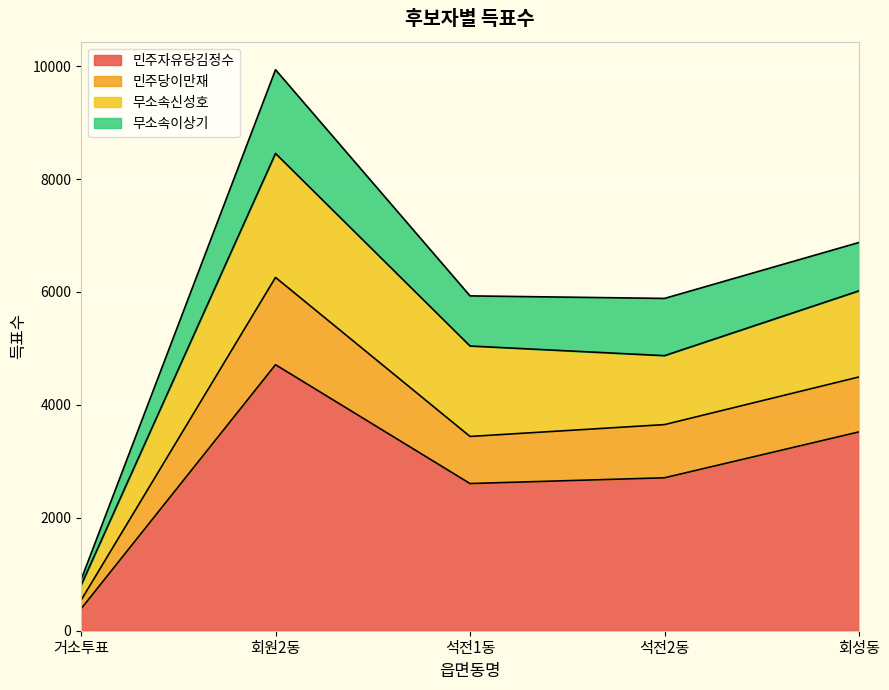

What is the total value across all series at 회성동?

6877